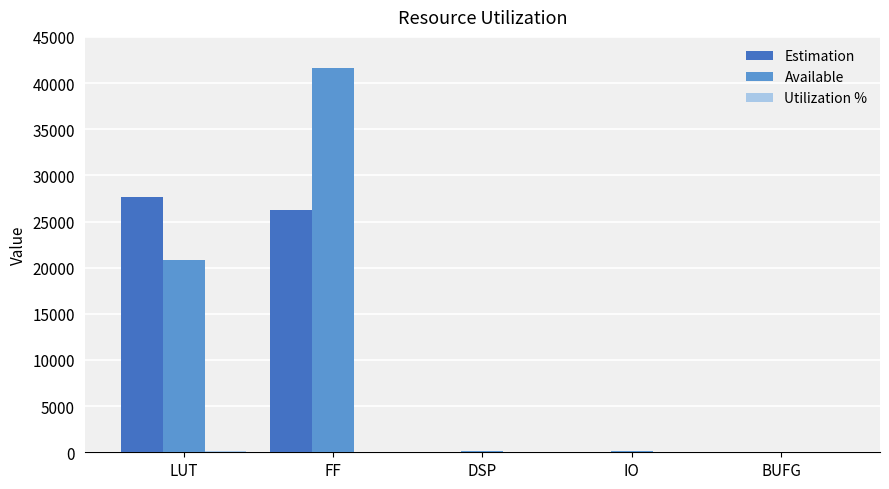

Which series has the largest total across all categories?

Available